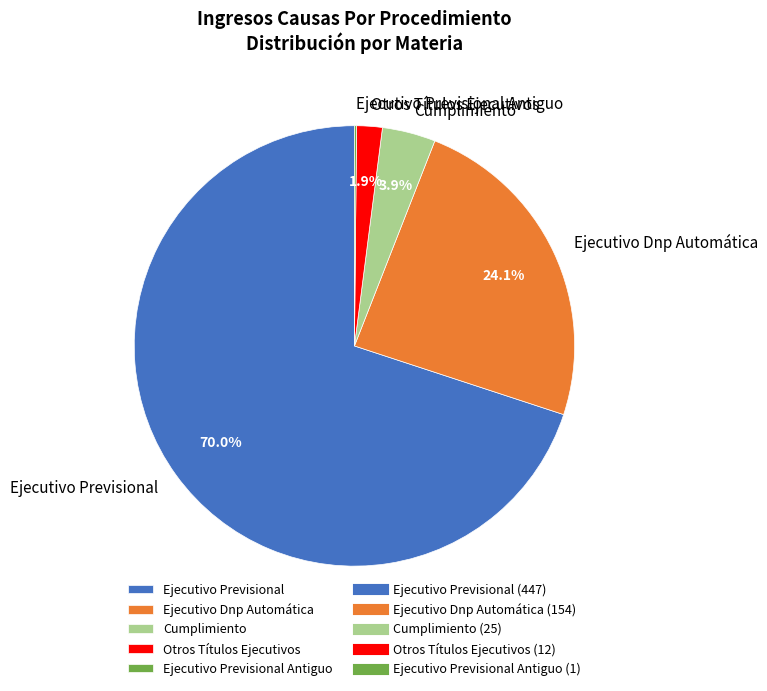

To the nearest percent, what is the difference between the largest and smallest slice percentages?

70%